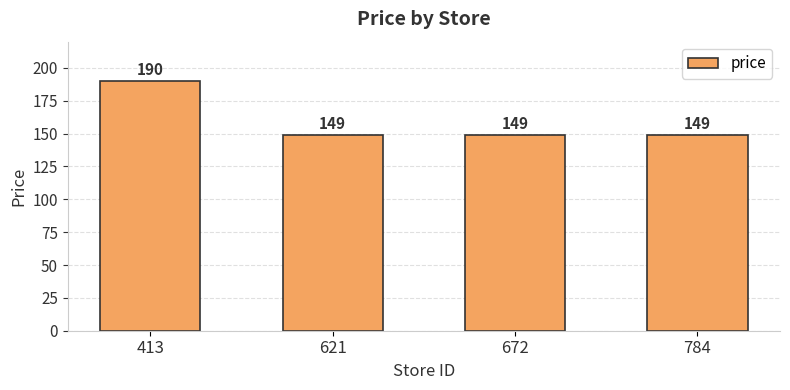

What is the greatest value displayed?

190